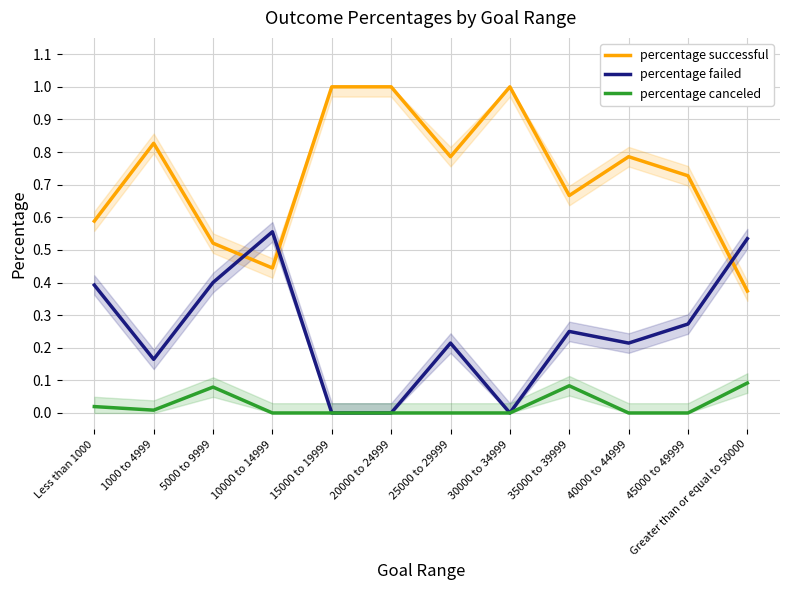

The value of percentage canceled at 5000 to 9999 is 0.1. True or false?

False